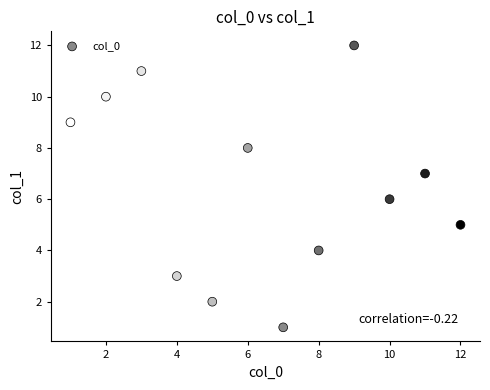

What is the average X value?

6